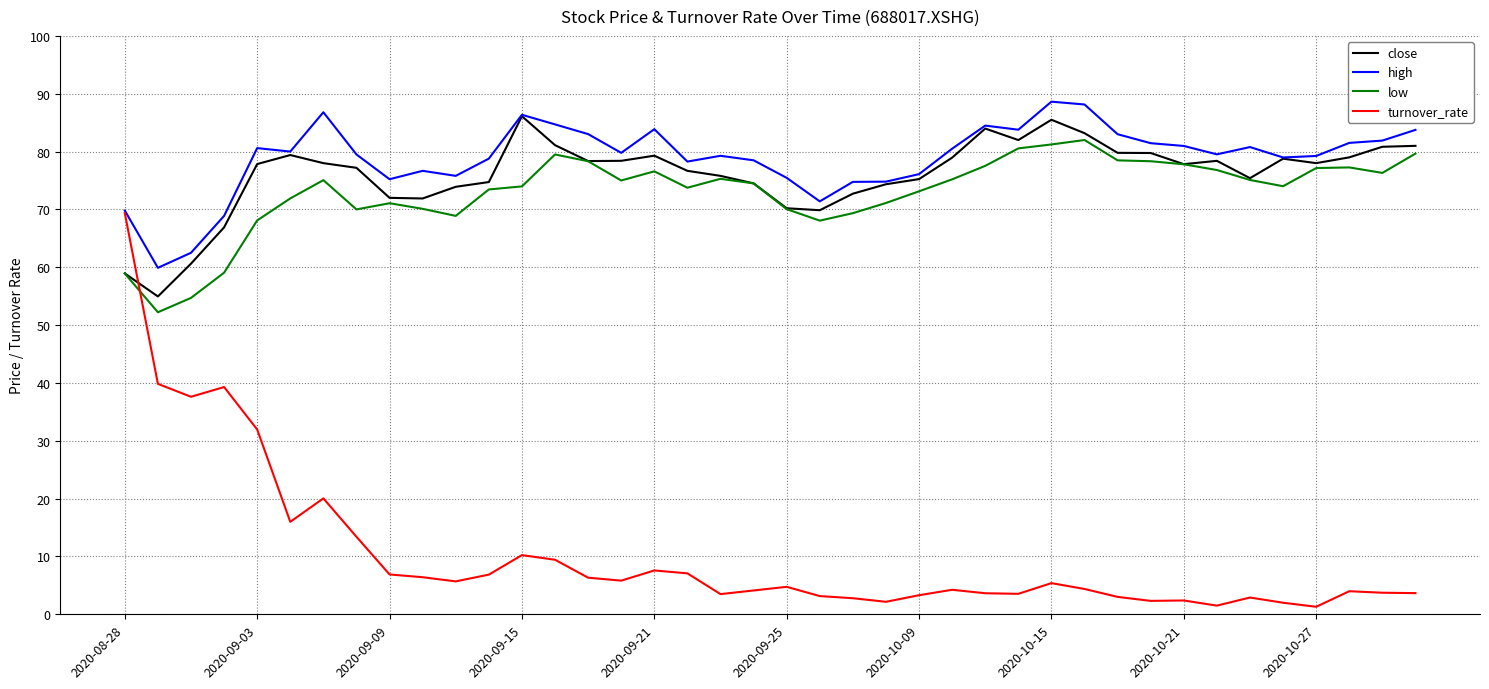

How many times do turnover_rate and close cross each other?

1